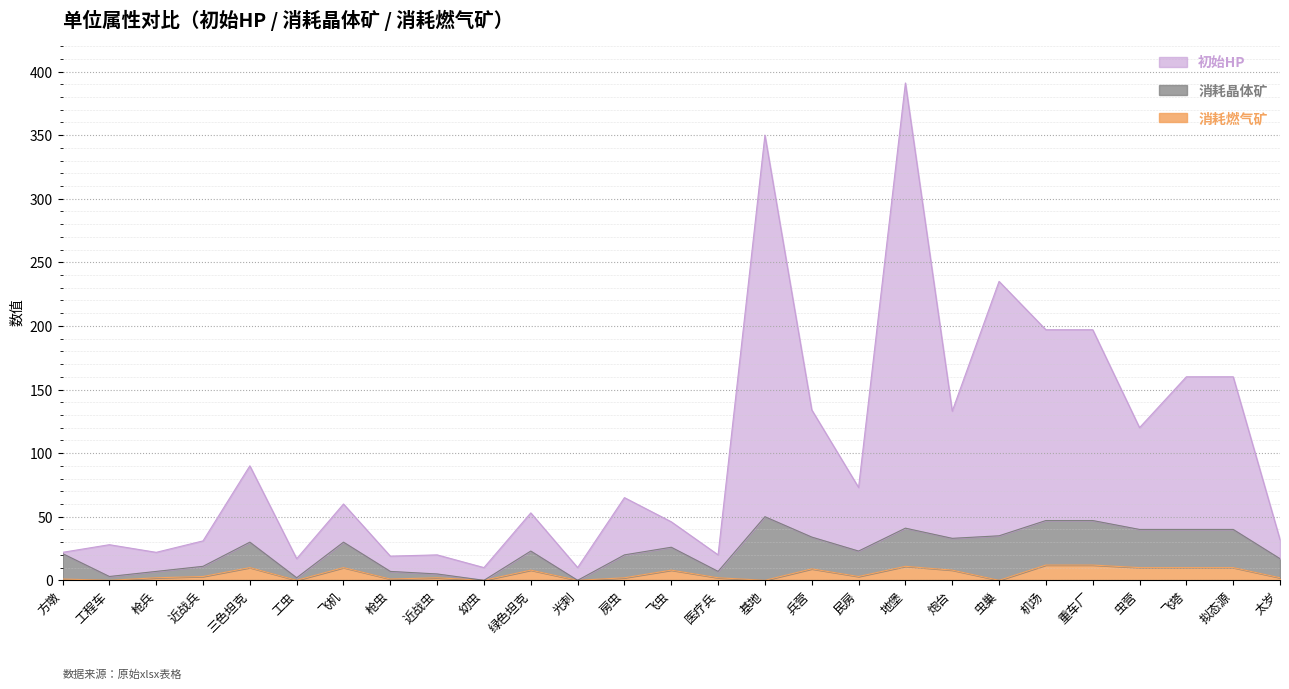

How many values in 消耗燃气矿 are above zero?

21